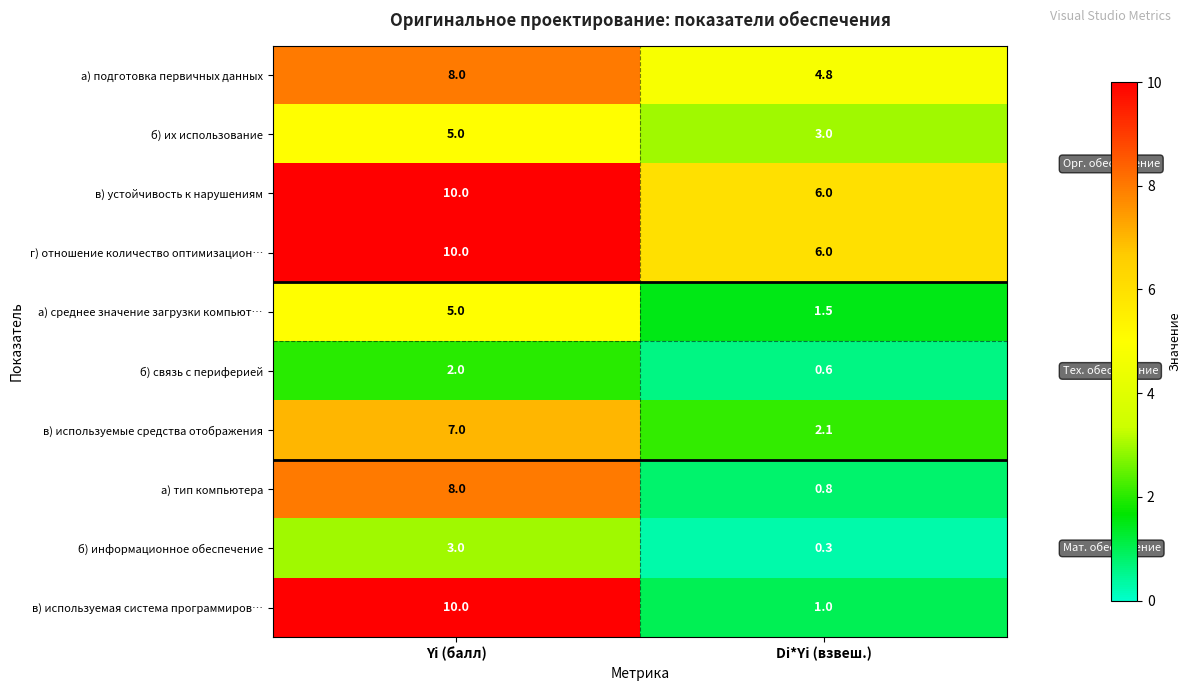

The value of б) связь с периферией at Yi (балл) is 2.7. True or false?

False